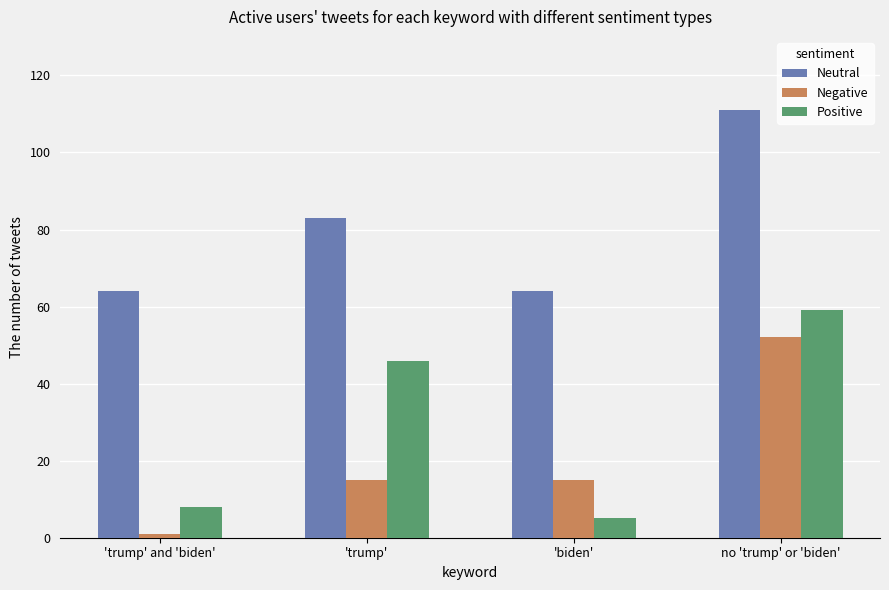

Count the number of categories in the chart.

4